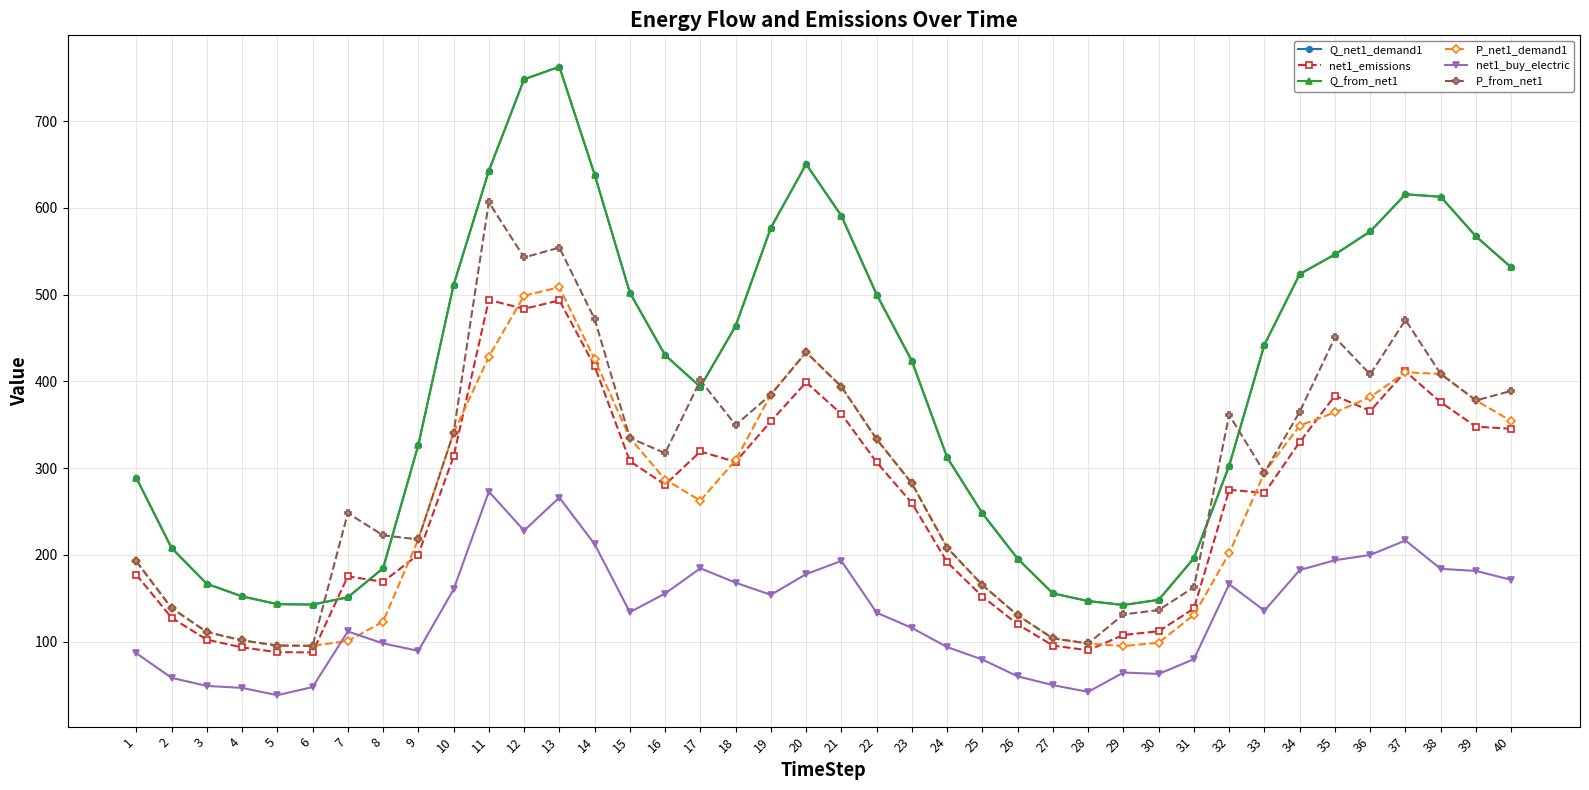

Rank the categories by net1_emissions value from highest to lowest.

11, 13, 12, 14, 37, 20, 35, 38, 36, 21, 19, 39, 40, 34, 17, 10, 15, 18, 22, 16, 32, 33, 23, 9, 24, 1, 7, 8, 25, 31, 2, 26, 30, 29, 3, 27, 4, 28, 5, 6